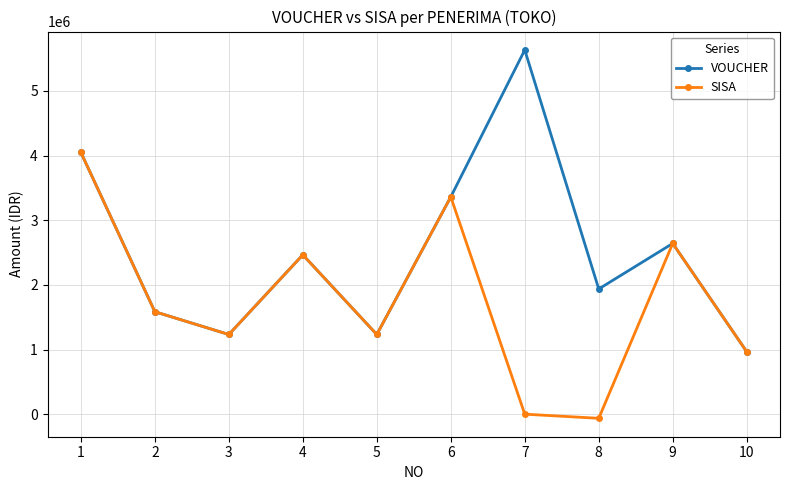

The SISA series shows 0 at 7. True or false?

True